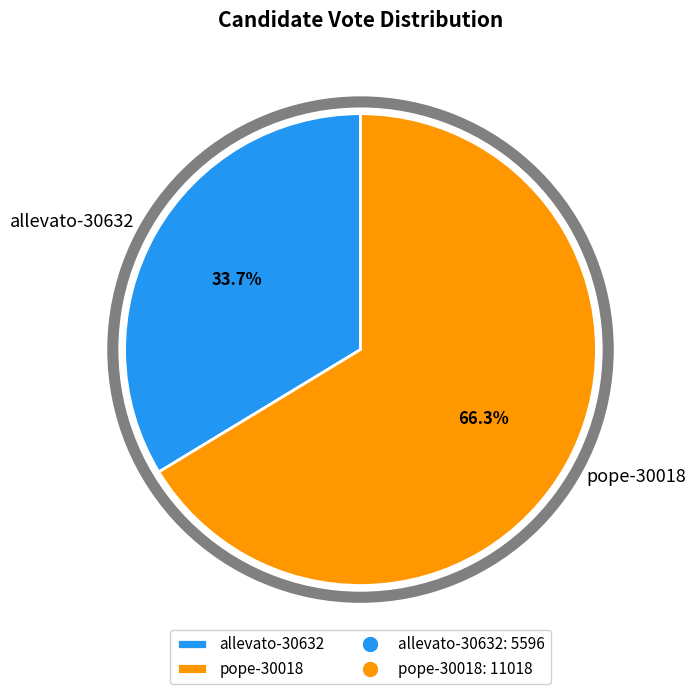

What percentage is the pope-30018 slice, to the nearest percent?

66%